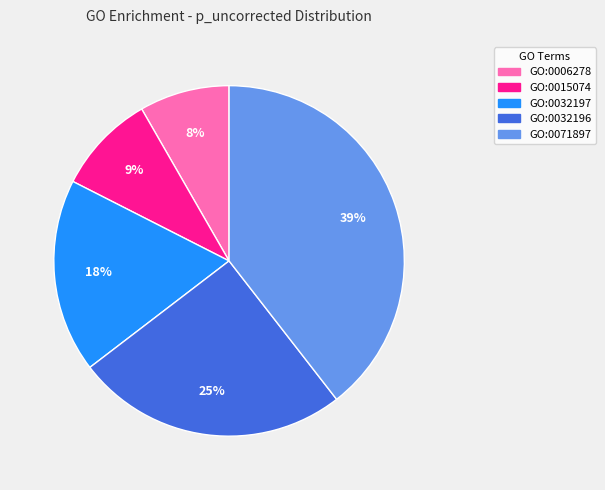

Count the number of slices in the pie.

5